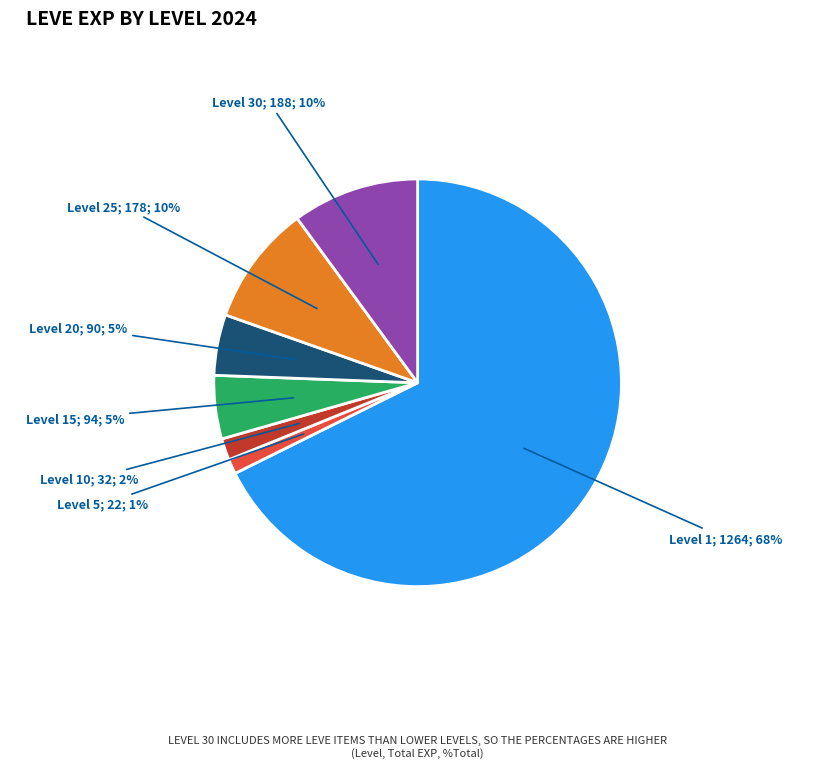

Count the number of slices in the pie.

7